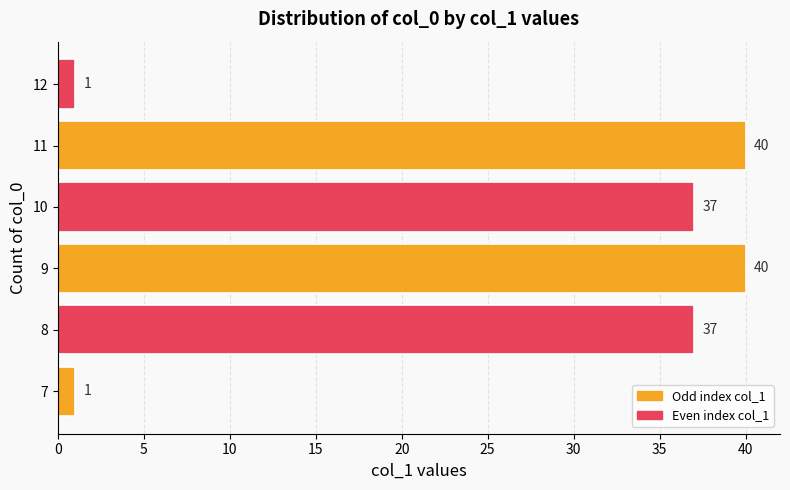

Reading bottom to top, what are all the values shown in this chart?

7=1	8=37	9=40	10=37	11=40	12=1